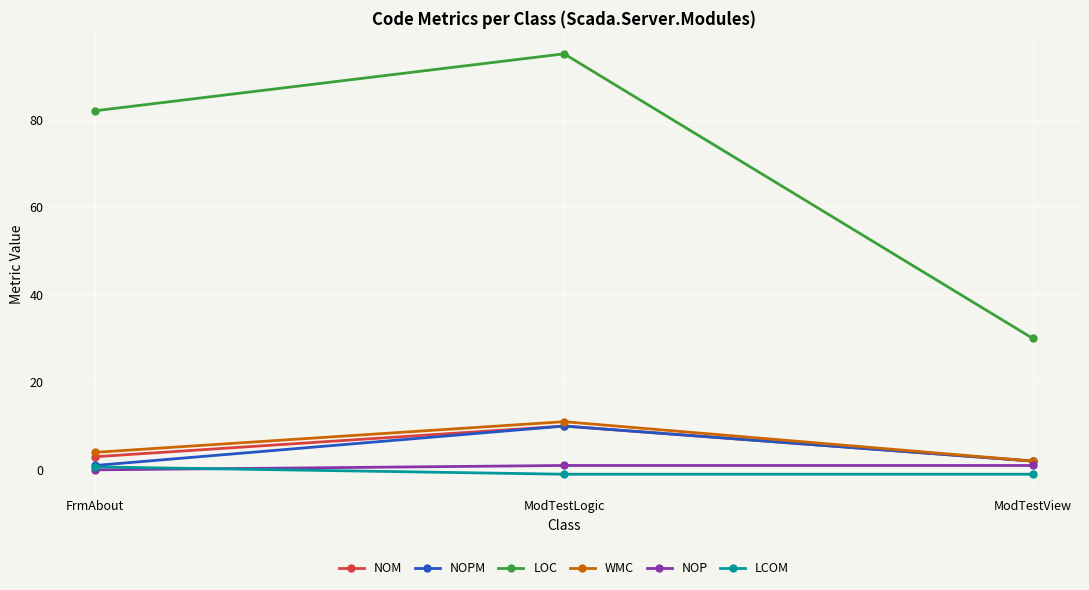

What are all the series names shown in the legend?

NOM, NOPM, LOC, WMC, NOP, LCOM